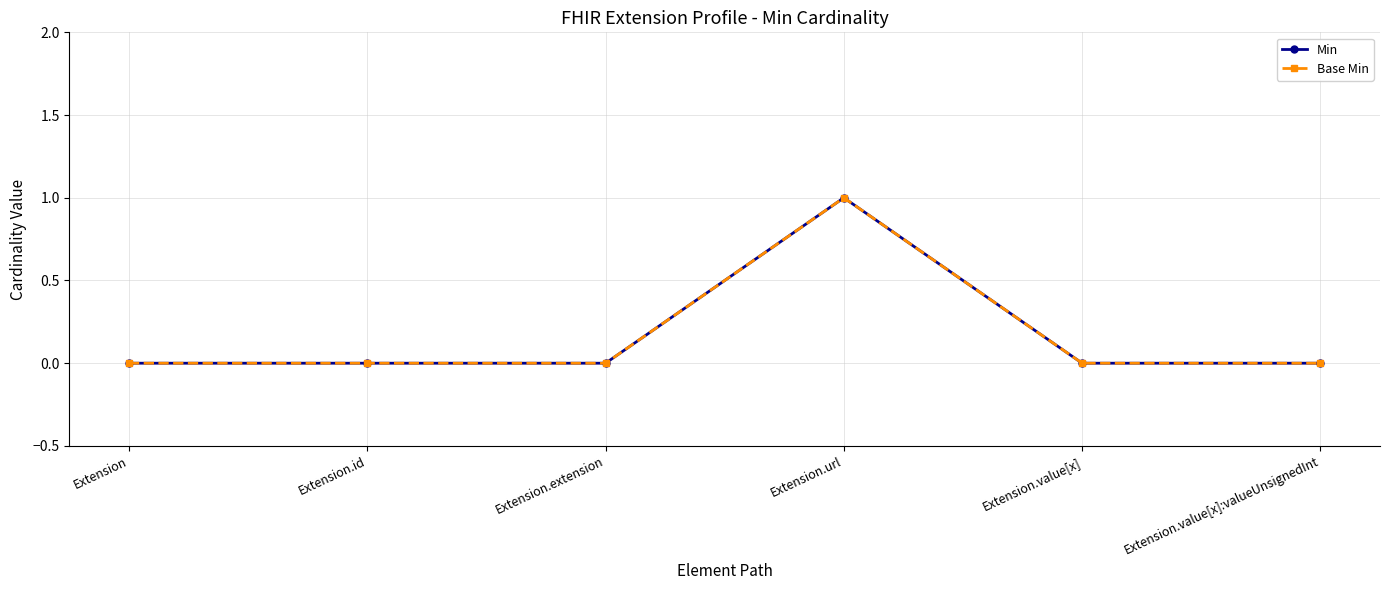

What is the sum of the Base Min values at Extension.extension and Extension.url?

1